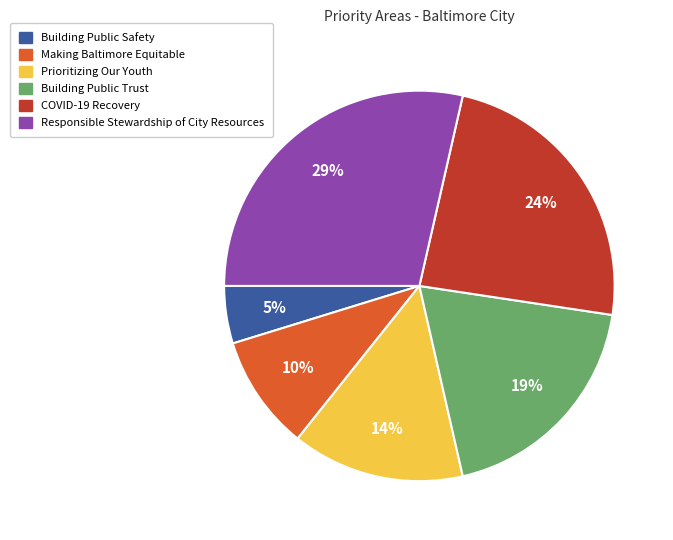

The Building Public Trust slice represents 33% of the pie. True or false?

False